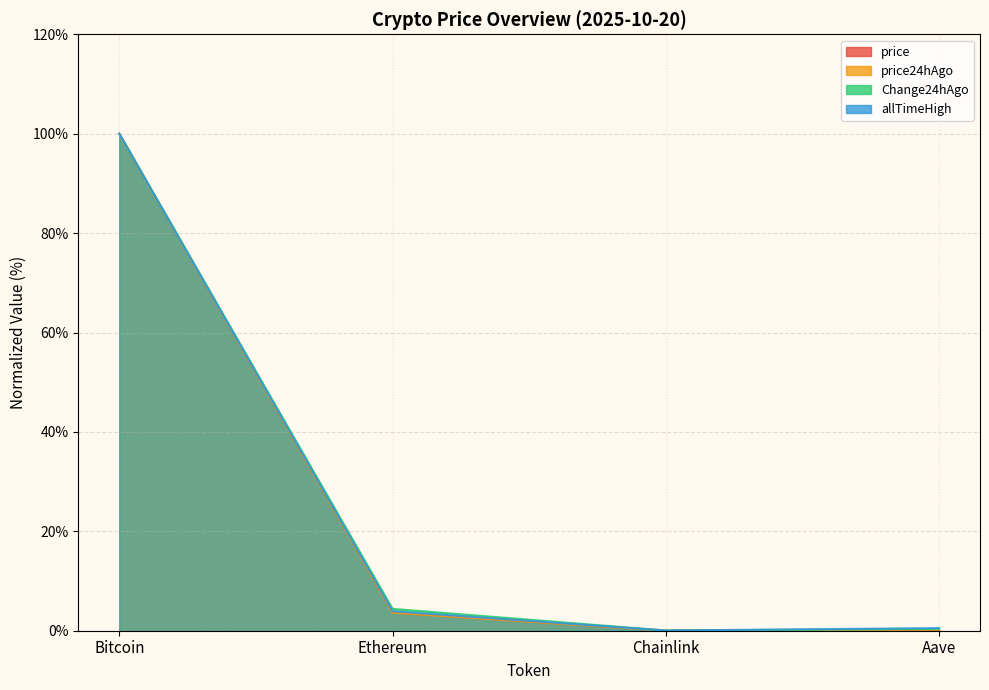

Rank the series at Chainlink from highest to lowest value.

allTimeHigh, Change24hAgo, price, price24hAgo